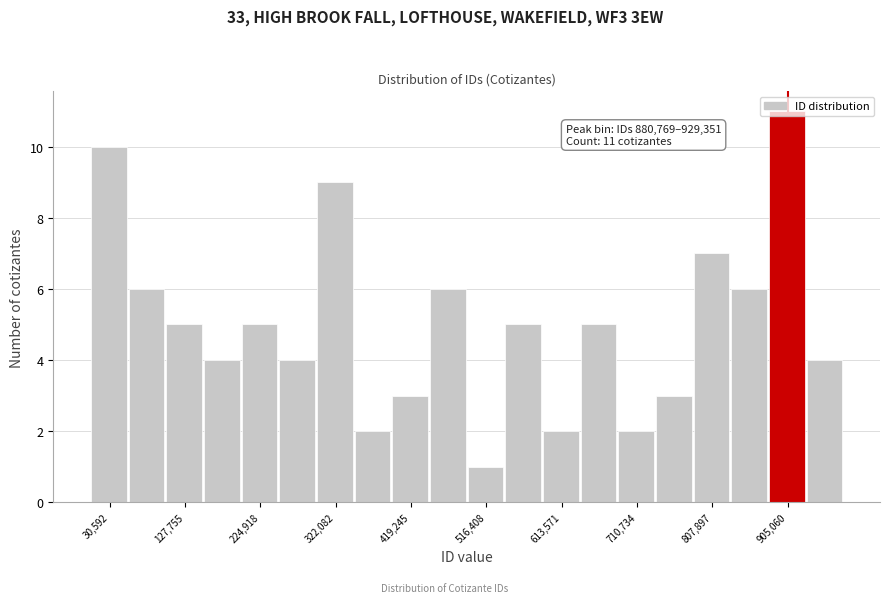

Which range on the x-axis has the tallest bar?

880000 to 930000